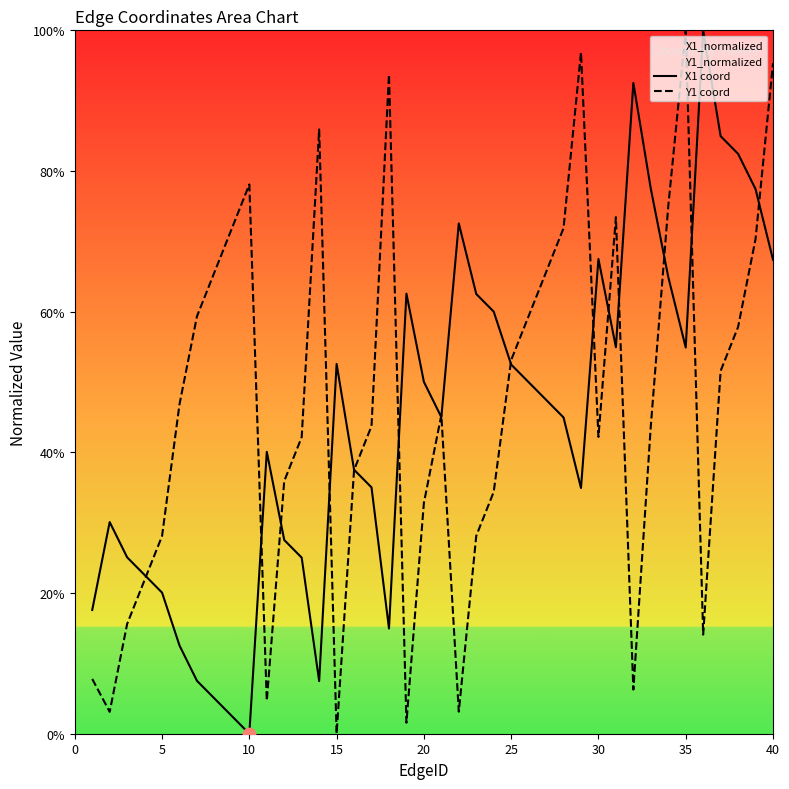

What is the total value across all series at 30?

109.7